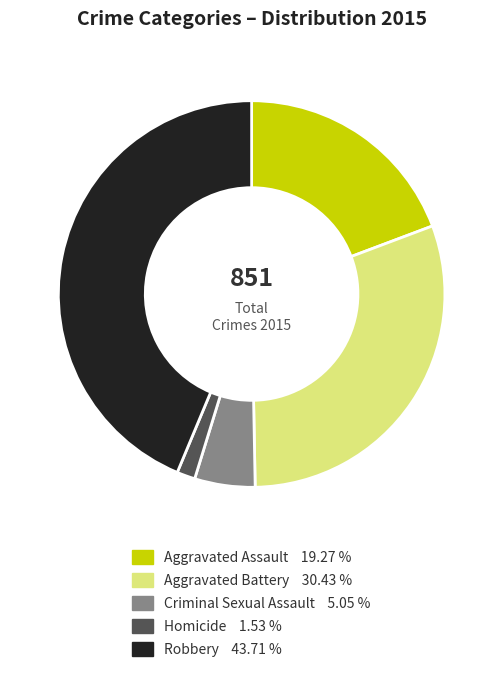

Is there a majority slice in this chart?

No